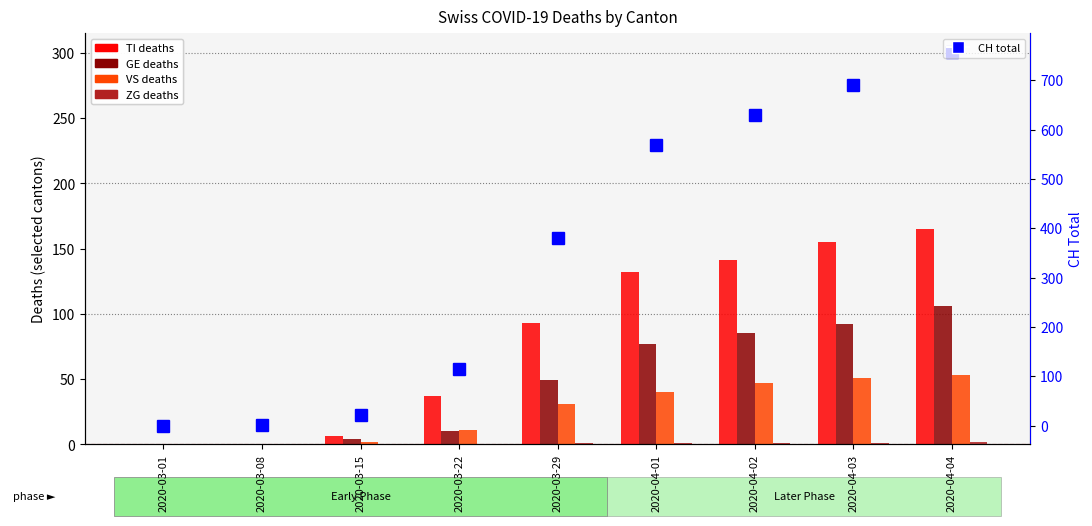

Reading right to left, extract all data points from this chart.

TI: 2020-04-04=165	2020-04-03=155	2020-04-02=141	2020-04-01=132	2020-03-29=93	2020-03-22=37	2020-03-15=6	2020-03-08=0	2020-03-01=0
GE: 2020-04-04=106	2020-04-03=92	2020-04-02=85	2020-04-01=77	2020-03-29=49	2020-03-22=10	2020-03-15=4	2020-03-08=0	2020-03-01=0
VS: 2020-04-04=53	2020-04-03=51	2020-04-02=47	2020-04-01=40	2020-03-29=31	2020-03-22=11	2020-03-15=2	2020-03-08=0	2020-03-01=0
ZG: 2020-04-04=2	2020-04-03=1	2020-04-02=1	2020-04-01=1	2020-03-29=1	2020-03-22=0	2020-03-15=0	2020-03-08=0	2020-03-01=0
CH: 2020-04-04=757	2020-04-03=691	2020-04-02=630	2020-04-01=569	2020-03-29=380	2020-03-22=114	2020-03-15=22	2020-03-08=2	2020-03-01=0